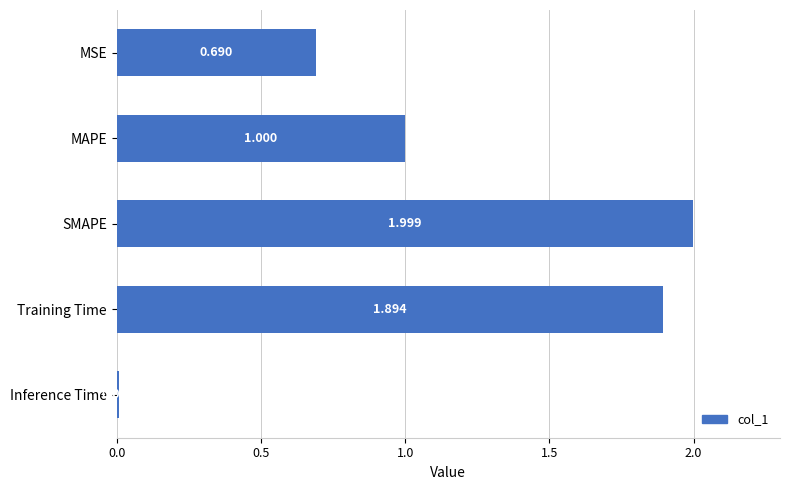

Which has a higher value, MSE or SMAPE?

SMAPE